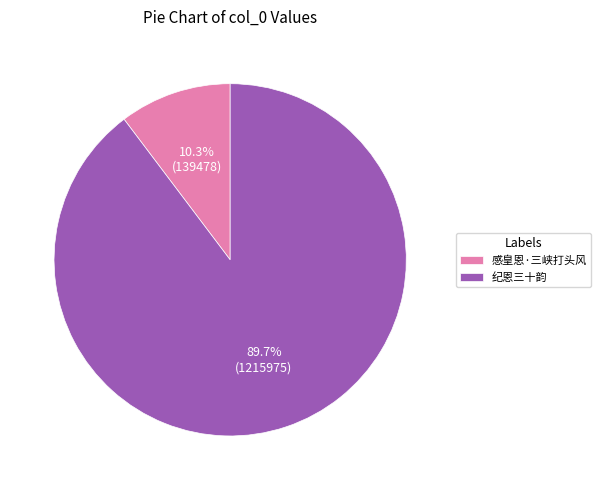

Rank the categories by value from lowest to highest.

感皇恩·三峡打头风, 纪恩三十韵